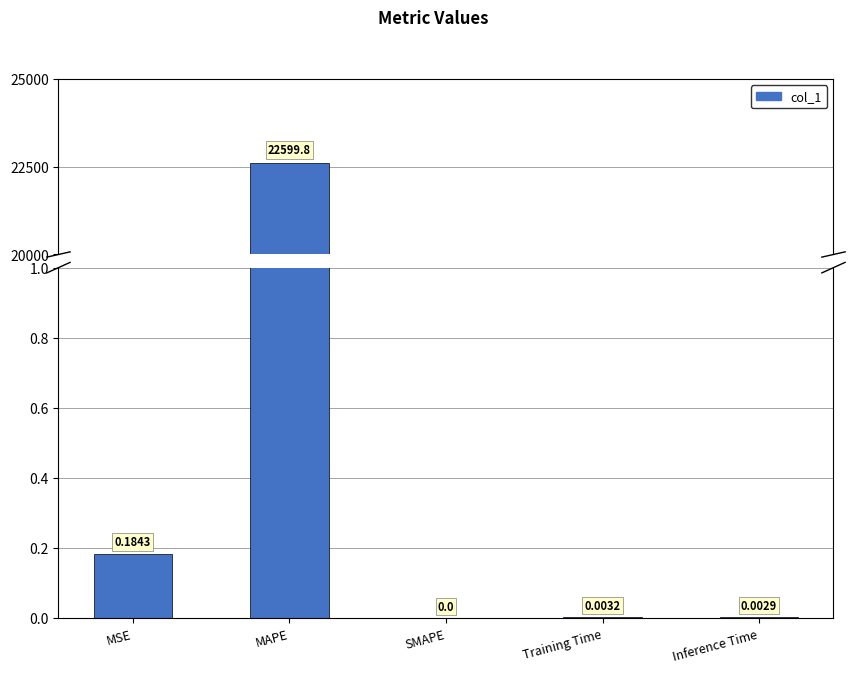

What is the difference between the maximum and minimum values?

22599.8